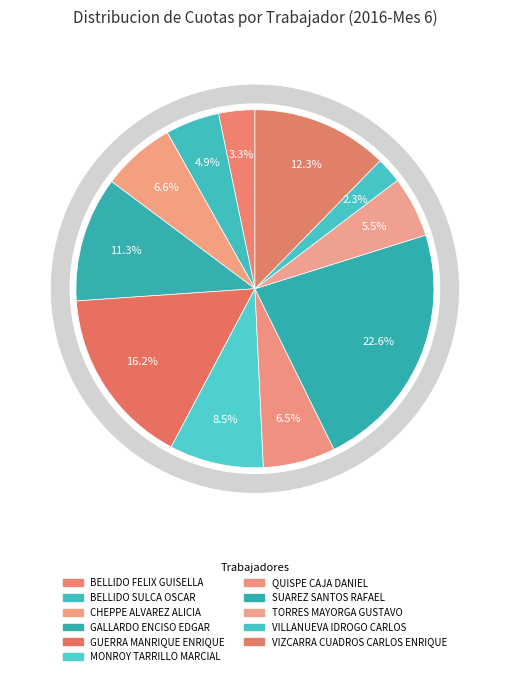

Is the sum of MONROY TARRILLO MARCIAL and GUERRA MANRIQUE ENRIQUE greater than half?

No